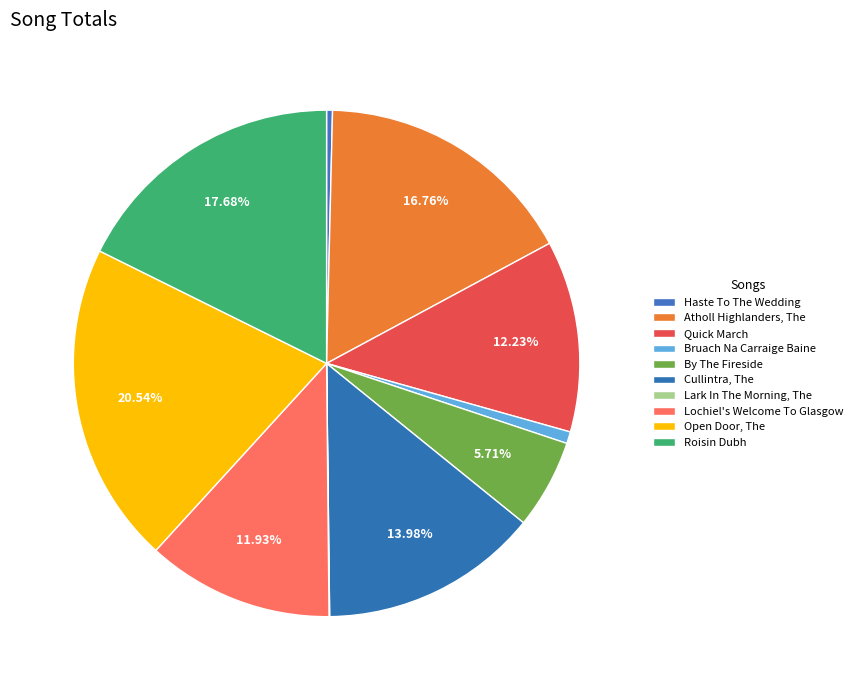

Combined, what portion of the pie is Atholl Highlanders, The and Haste To The Wedding?

17.1%